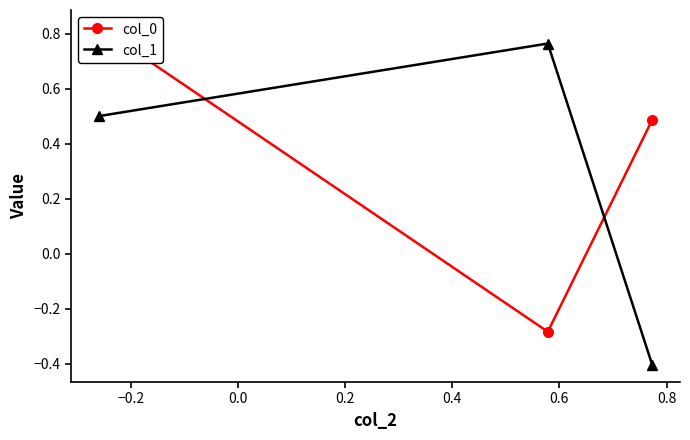

Rank the series by their average value, from highest to lowest.

col_0, col_1